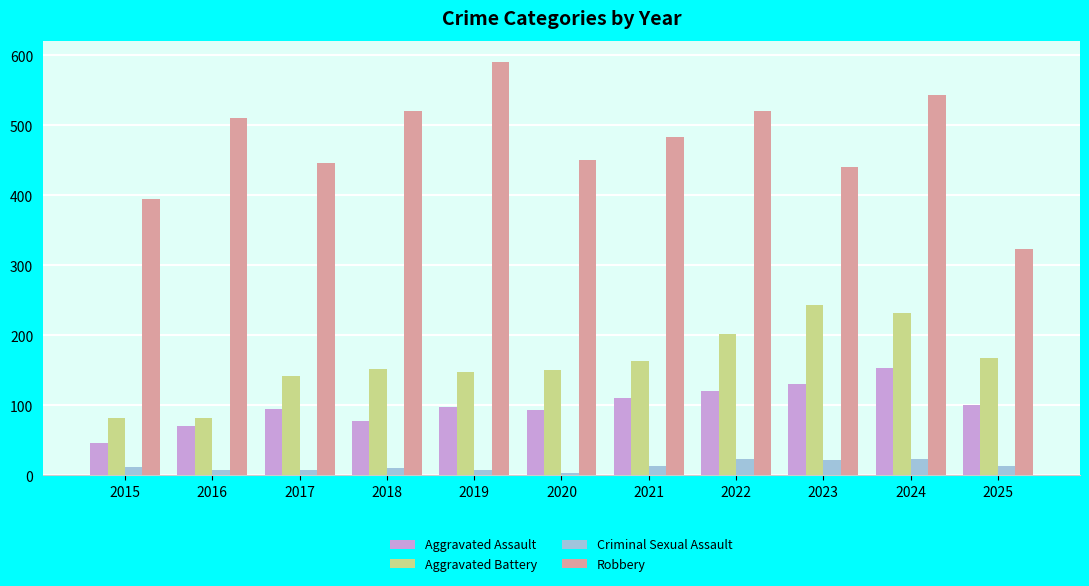

At how many categories does at least one series exceed 109?

11